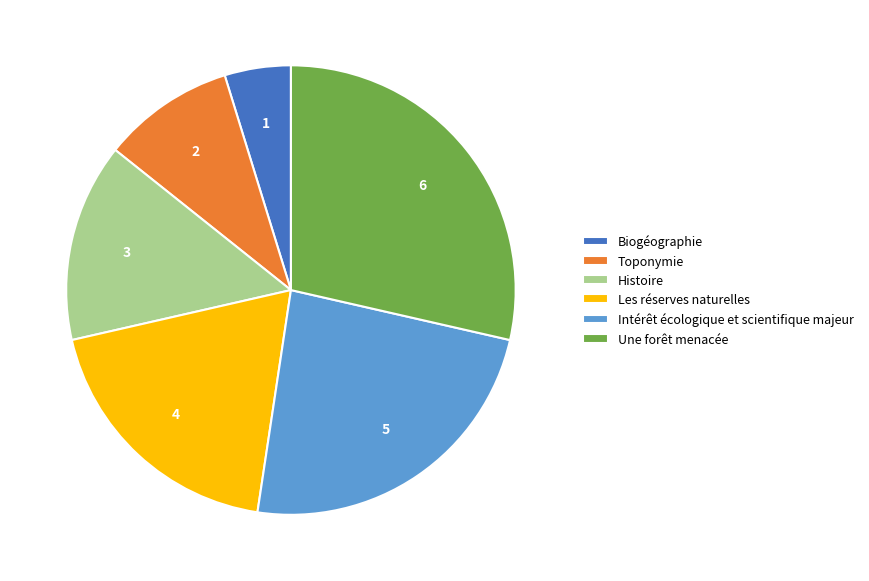

Do Les réserves naturelles and Intérêt écologique et scientifique majeur together represent more than half of the pie?

No